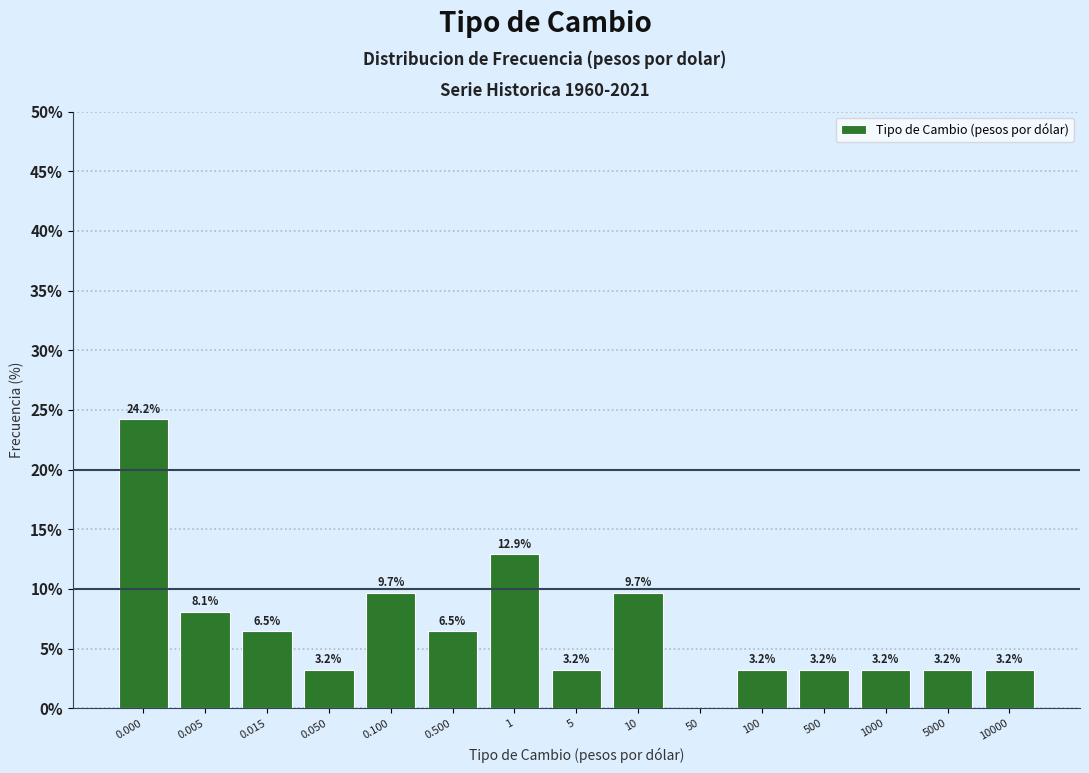

Reading right to left, extract all data points from this chart.

10000=3.2	5000=3.2	1000=3.2	500=3.2	100=3.2	50=0.0	10=9.7	5=3.2	1=12.9	0.500=6.5	0.100=9.7	0.050=3.2	0.015=6.5	0.005=8.1	0.000=24.2